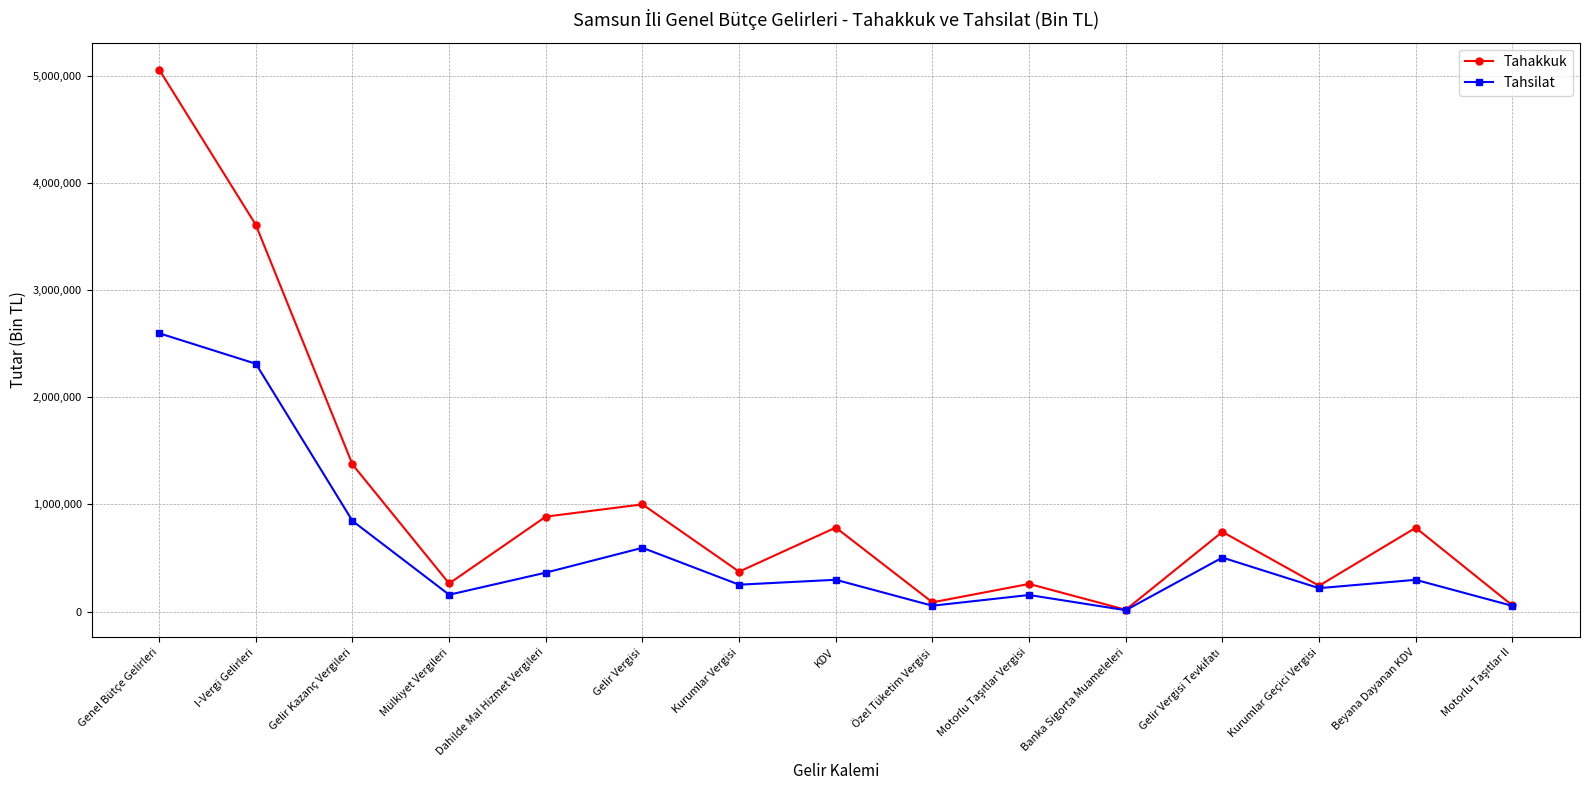

Is this an area chart (filled region under the line)?

No